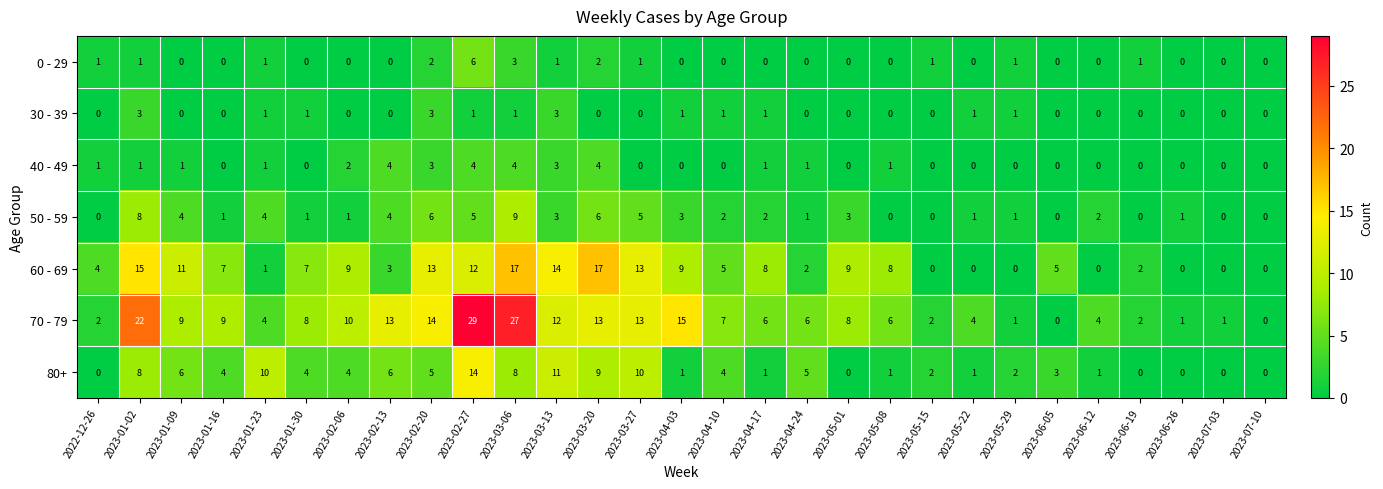

Is it true that 60 - 69 equals 5 at 2023-06-05?

True